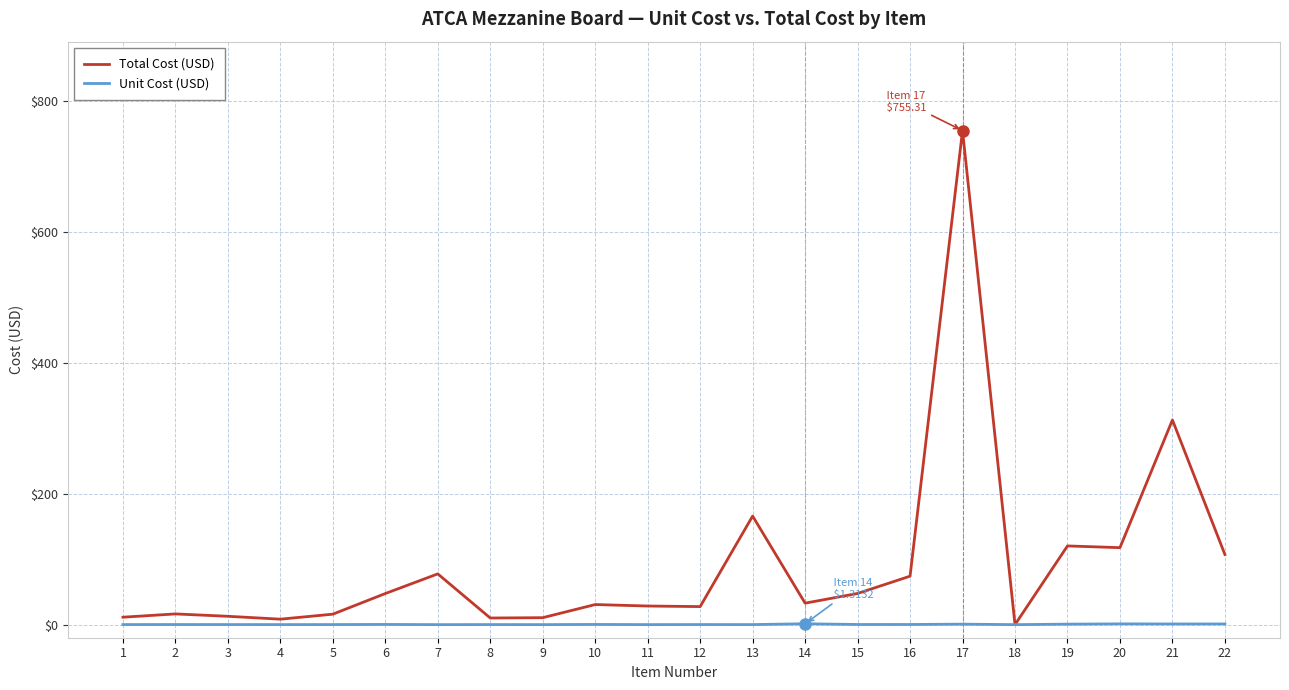

What is the total value across all series at 21?

313.9